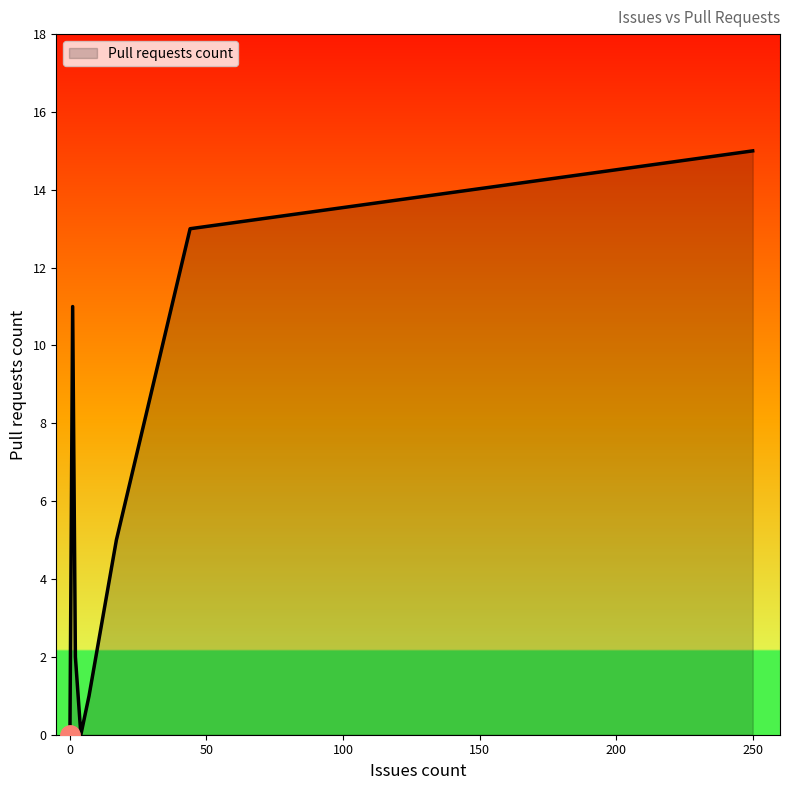

List the labels in order of value, smallest first.

0, 0, 0, 0, 0, 0, 0, 0, 4, 7, 2, 17, 1, 44, 250